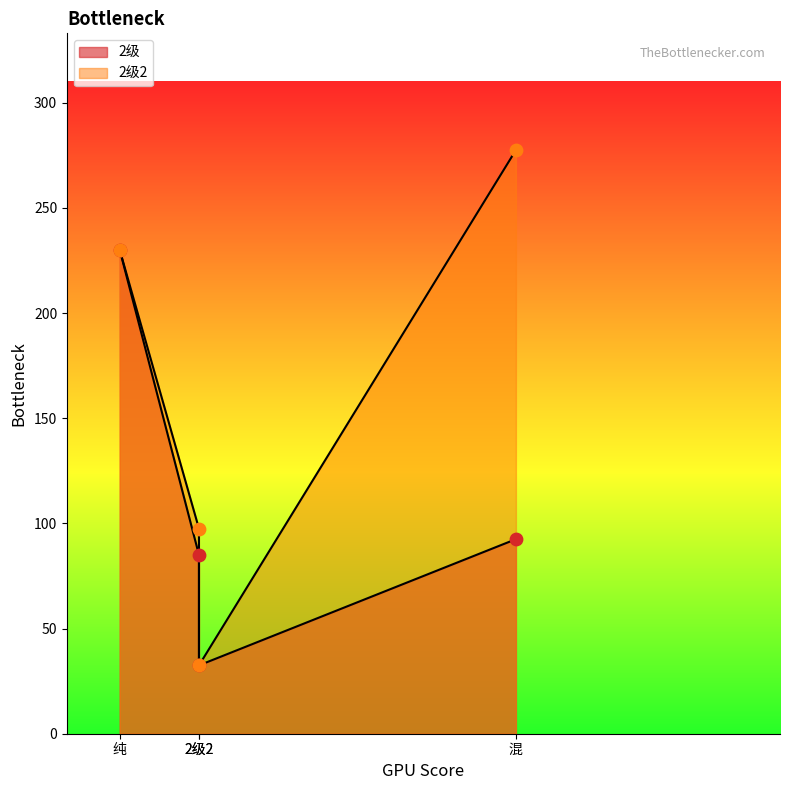

Which series has the widest spread of Y values?

2级2